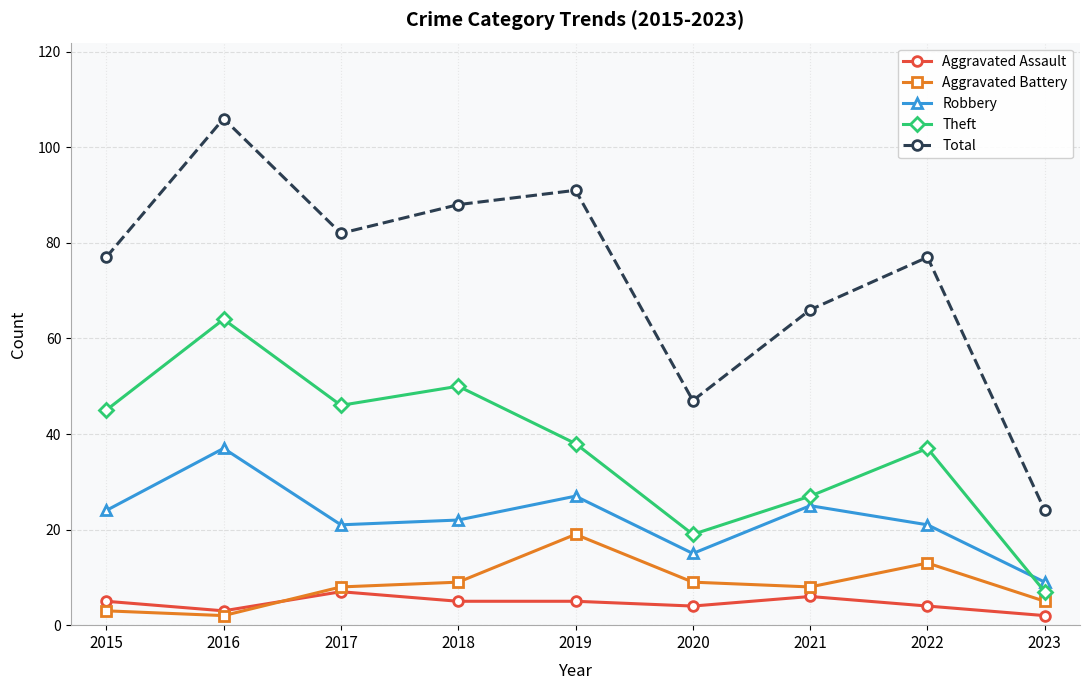

Count the number of data series in this chart.

5